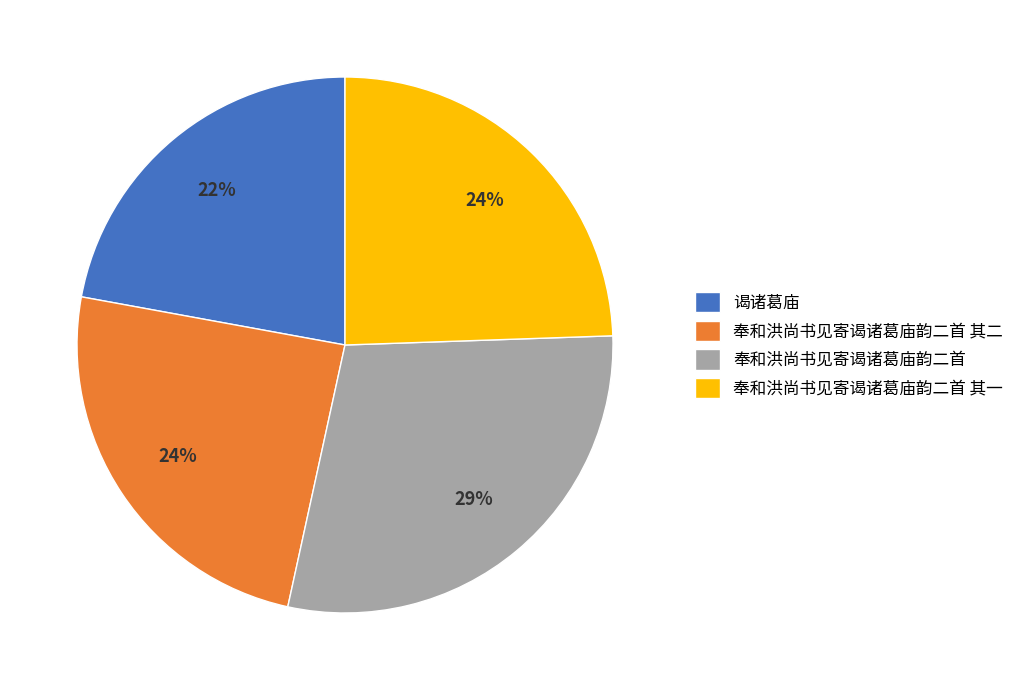

Is there a majority slice in this chart?

No